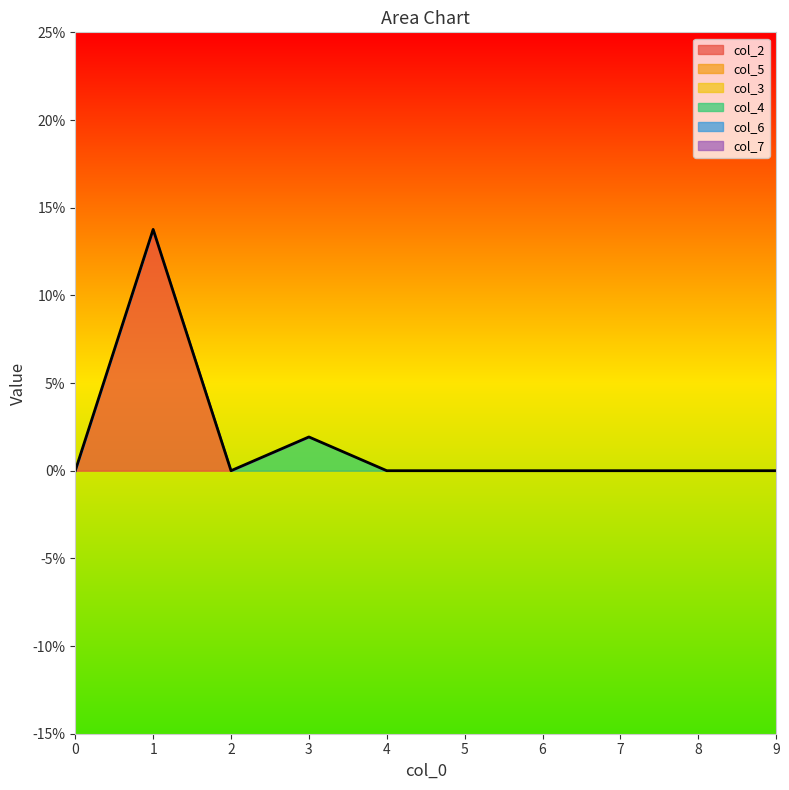

How many data points in col_4 are above 0?

1